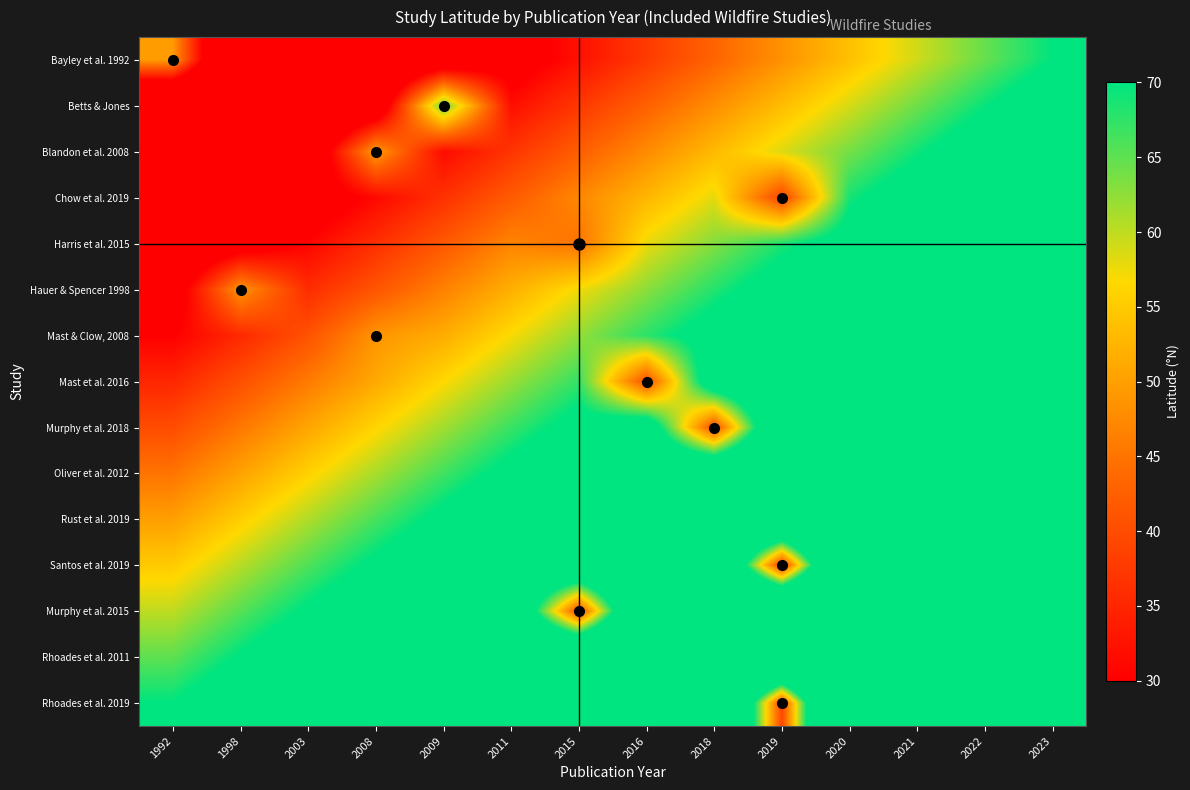

What is the spread (max minus min) of values at 2021?

70.0